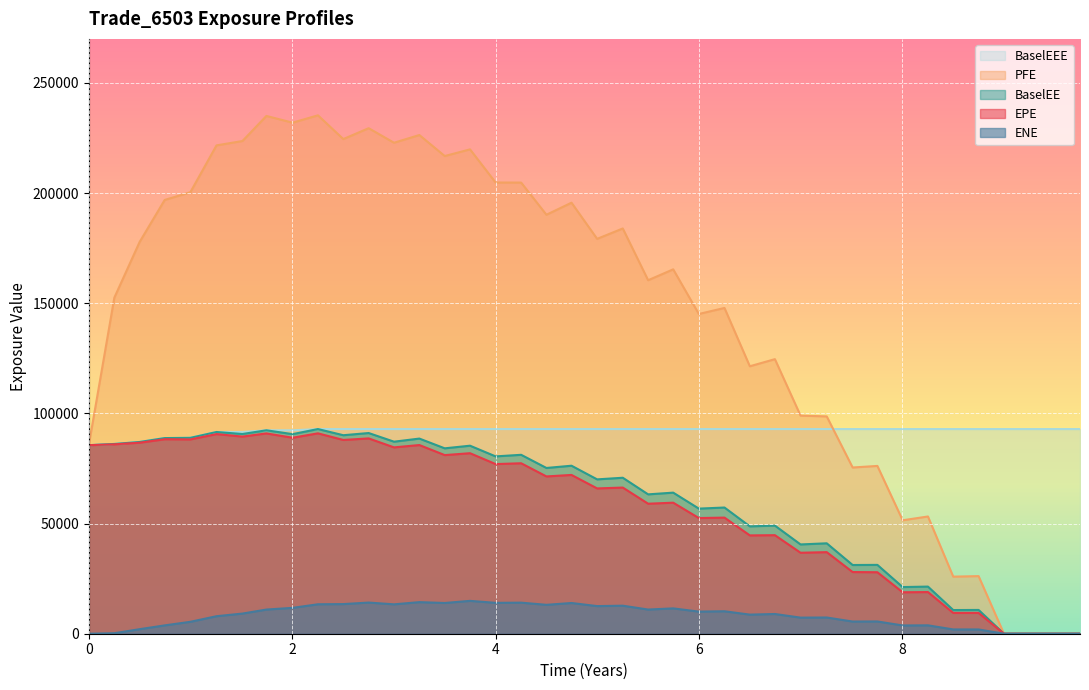

What is the average value of the EPE series?

58125.3